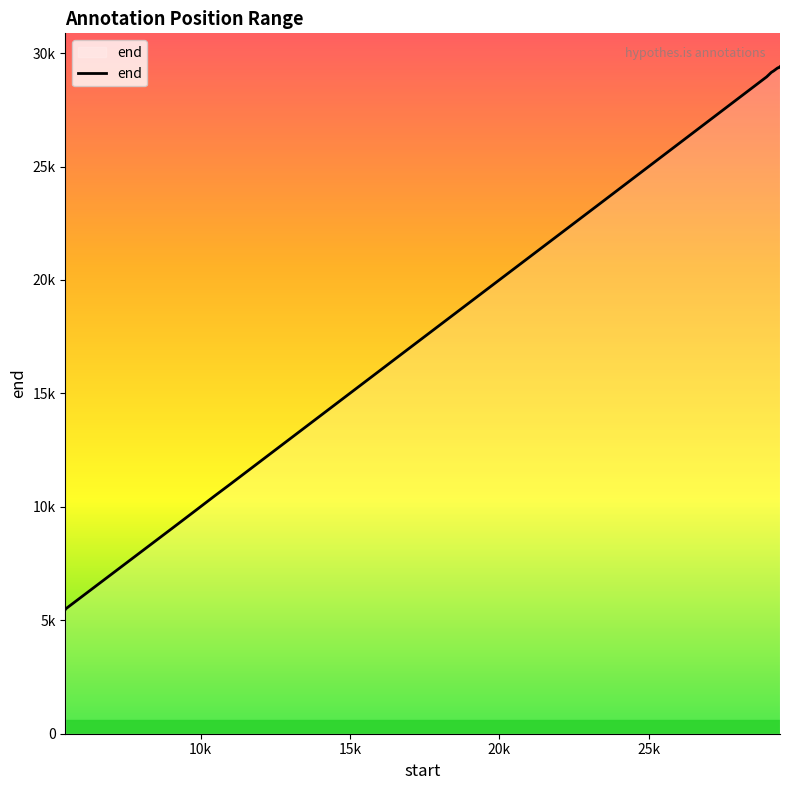

Does the chart have visible grid lines?

No